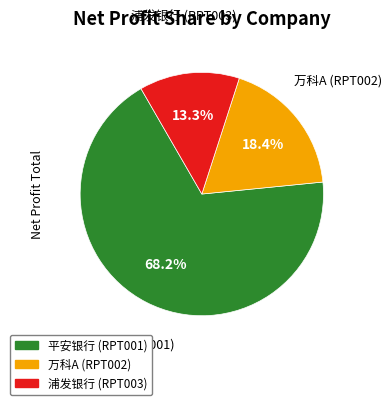

What portion of the pie excludes 浦发银行 (RPT003)?

86.7%